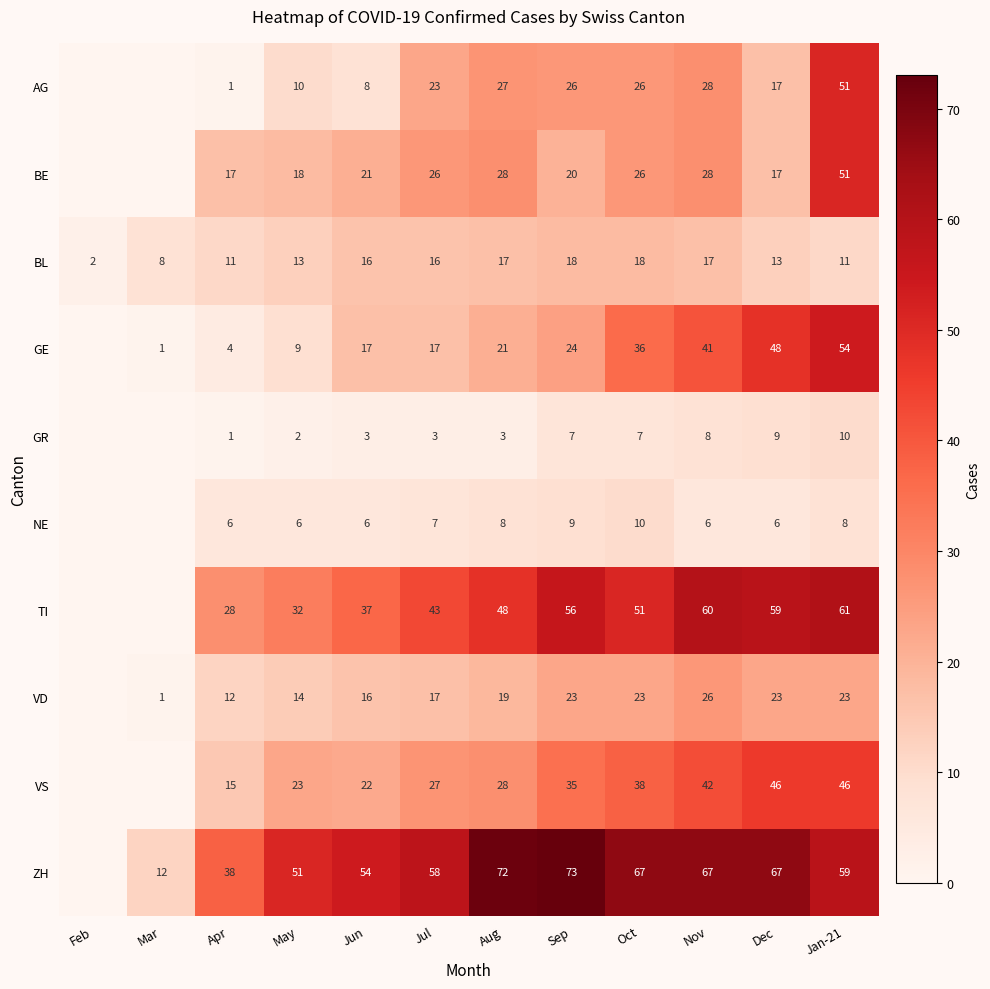

How many categories are shown in the chart?

12